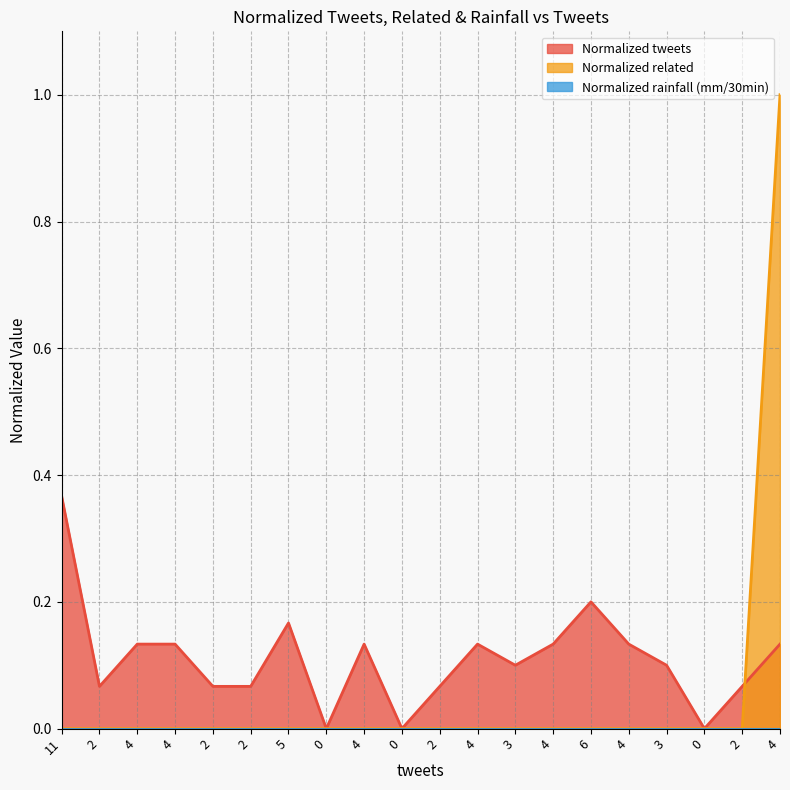

At 0, list the series in order from largest to smallest.

Normalized tweets, Normalized related